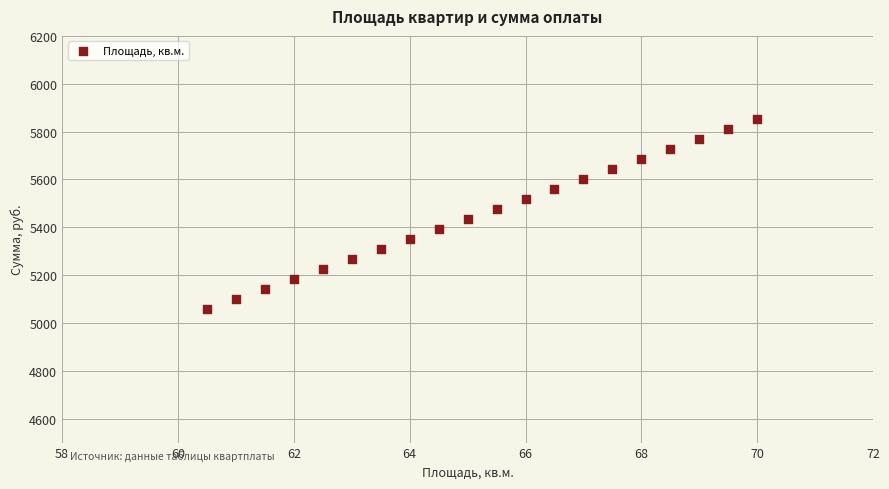

What is the range of Y values (max minus min)?

794.2